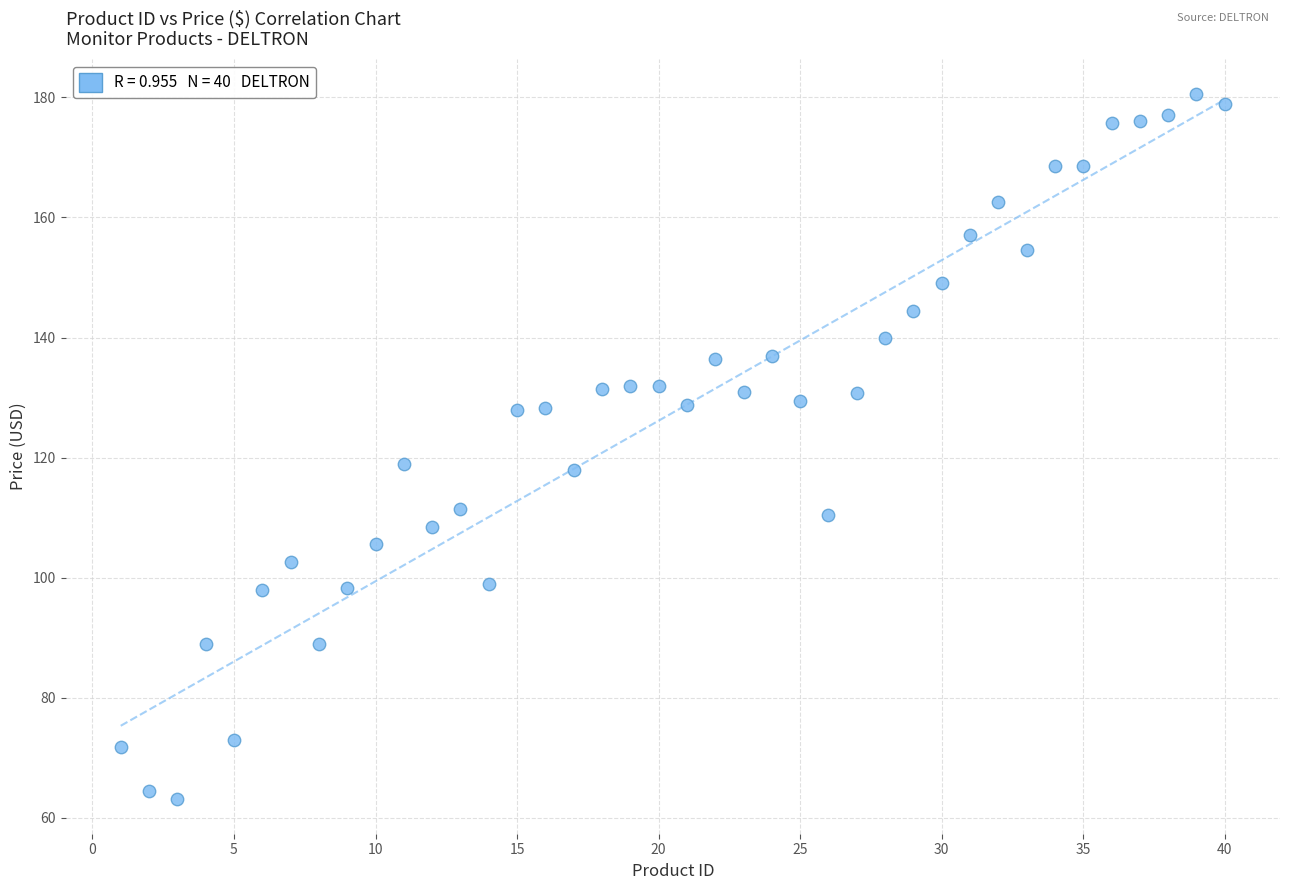

What is the range of X values (max minus min)?

39.0